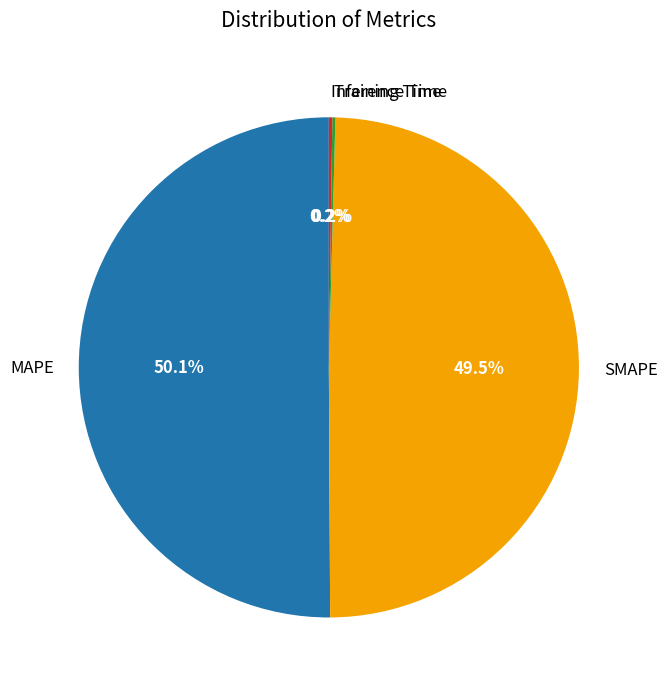

Which category has the biggest portion of the pie?

MAPE